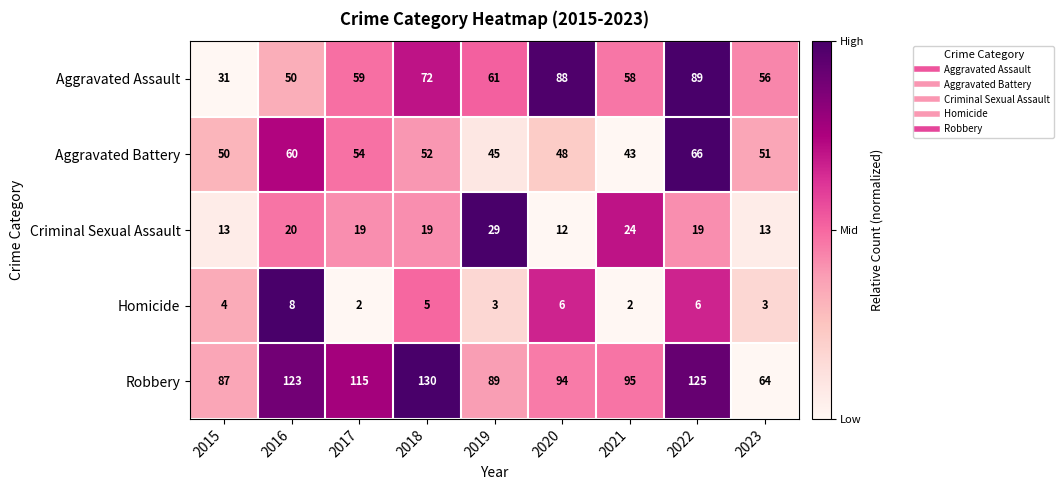

The Homicide series shows 4 at 2023. True or false?

False